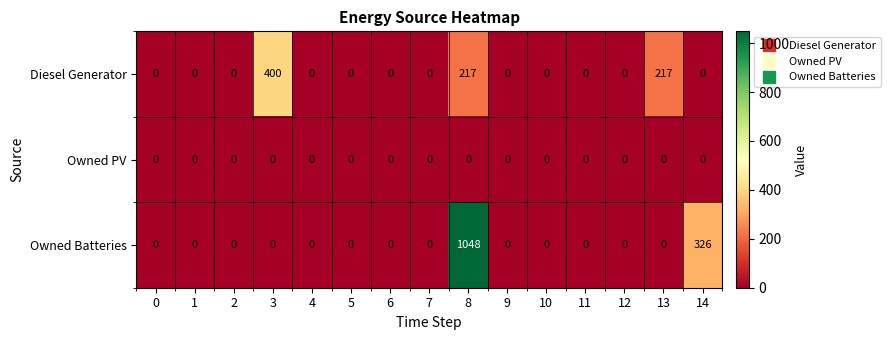

Where is Owned Batteries nearest to the value 524?

14